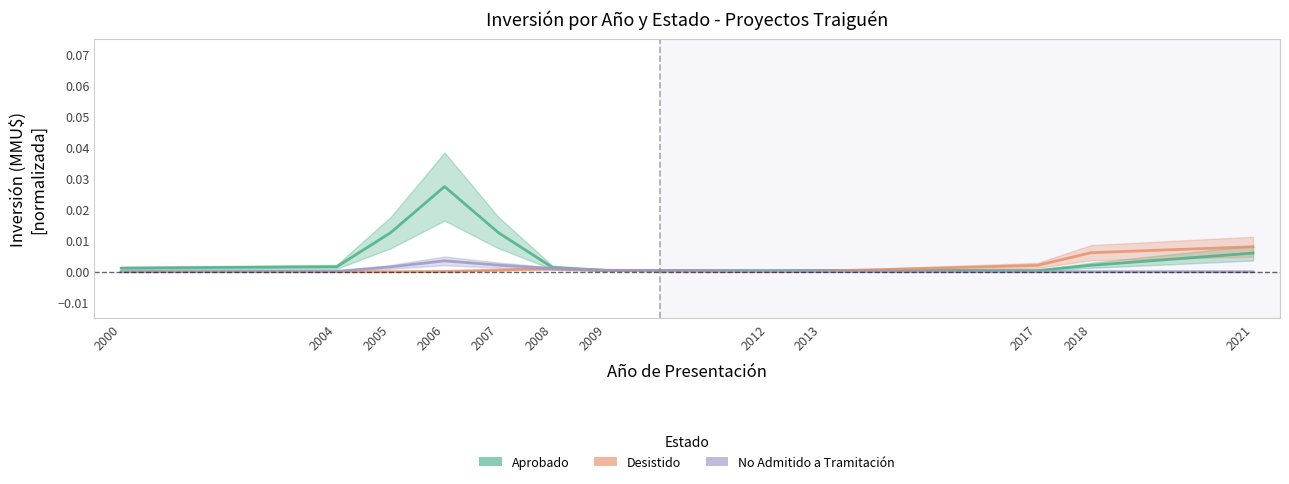

Rank the series by their average value, from lowest to highest.

No Admitido a Tramitación, Desistido, Aprobado